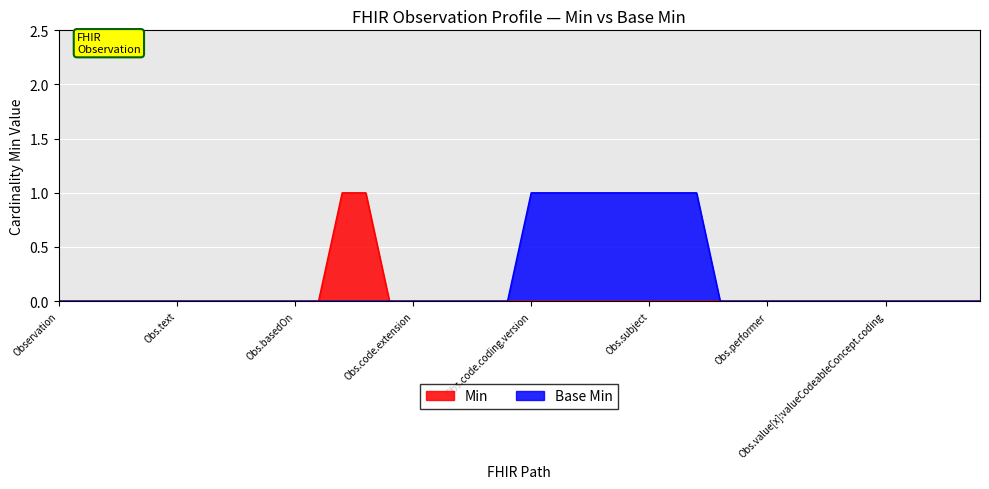

Does the chart display data point markers on the line(s)?

No